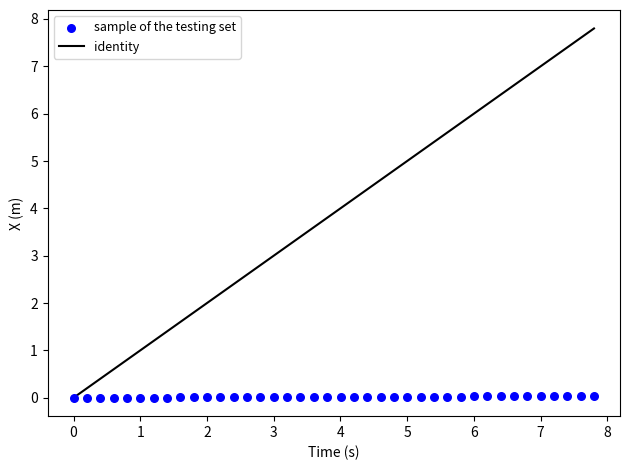

What is the range of X values (max minus min)?

7.8